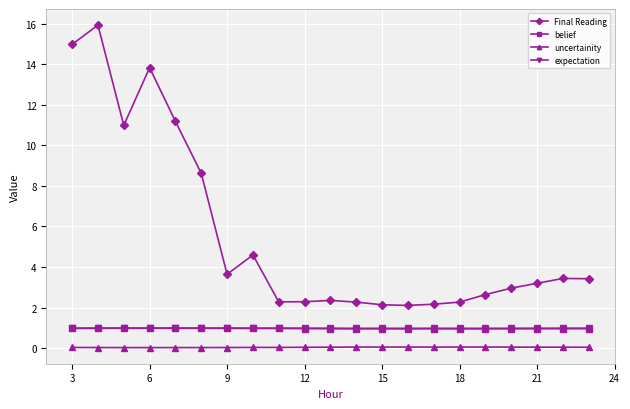

Which series has the largest total across all categories?

Final Reading